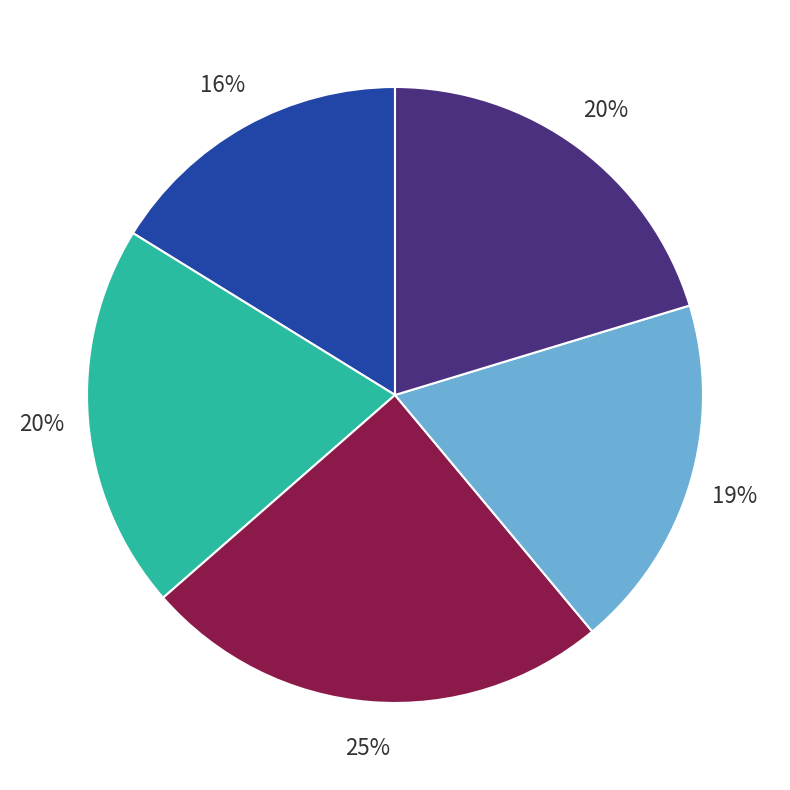

To the nearest percent, what is the average slice percentage?

20%